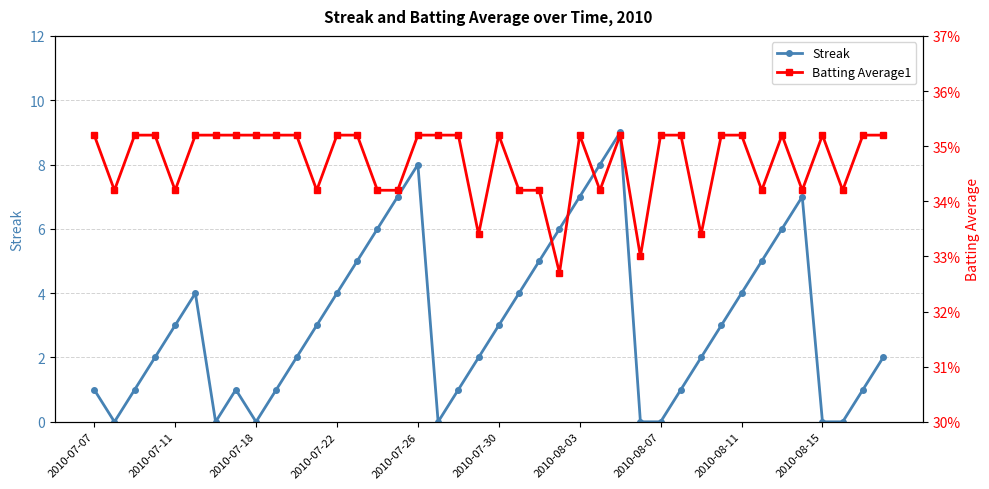

Between 13 and 15, which is larger?

15